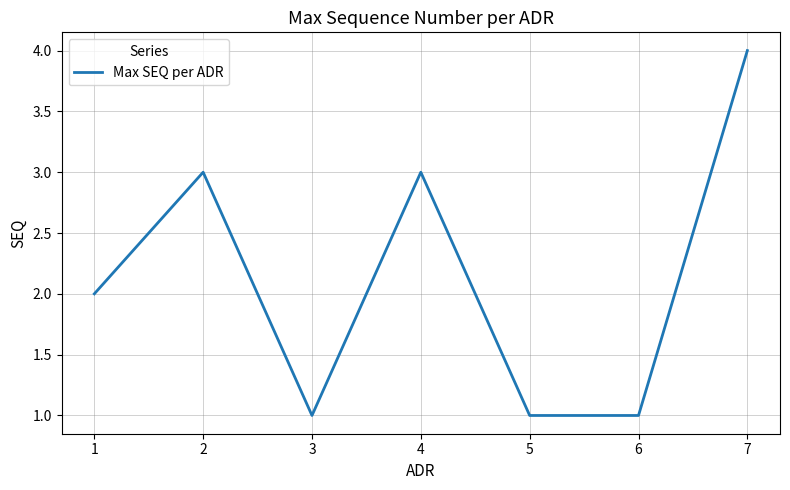

True or false: the data shows 6 at 7.

False